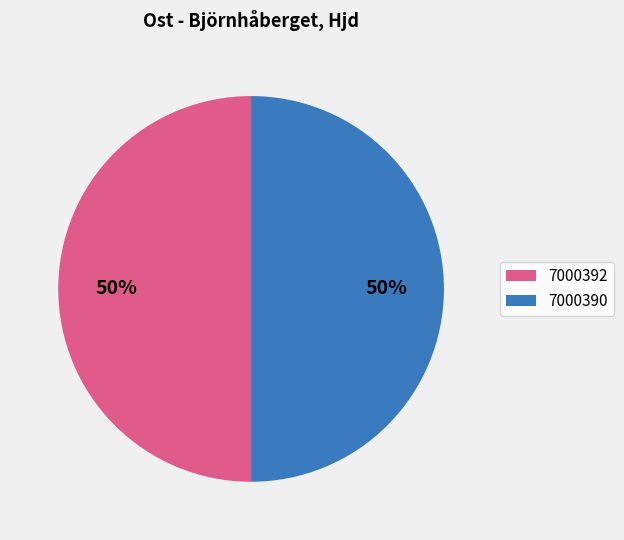

Do 7000390 and 7000392 together represent more than half of the pie?

Yes